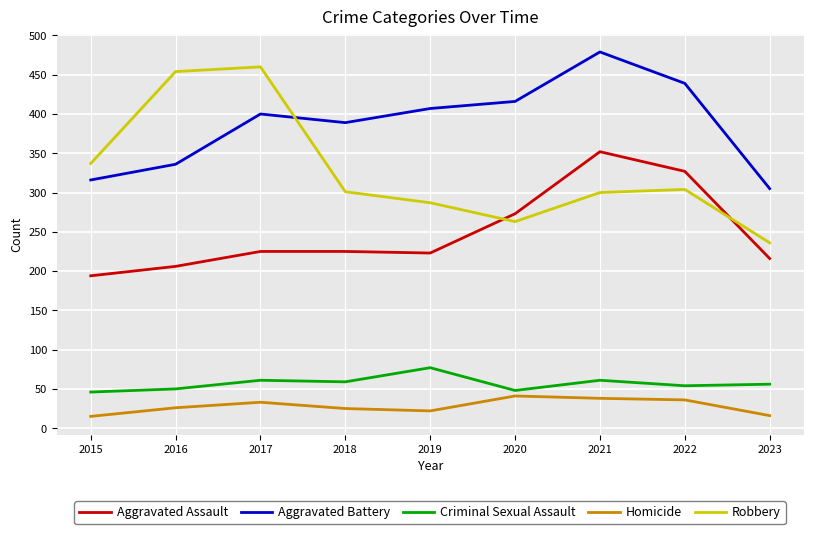

What is the greatest value displayed?

479